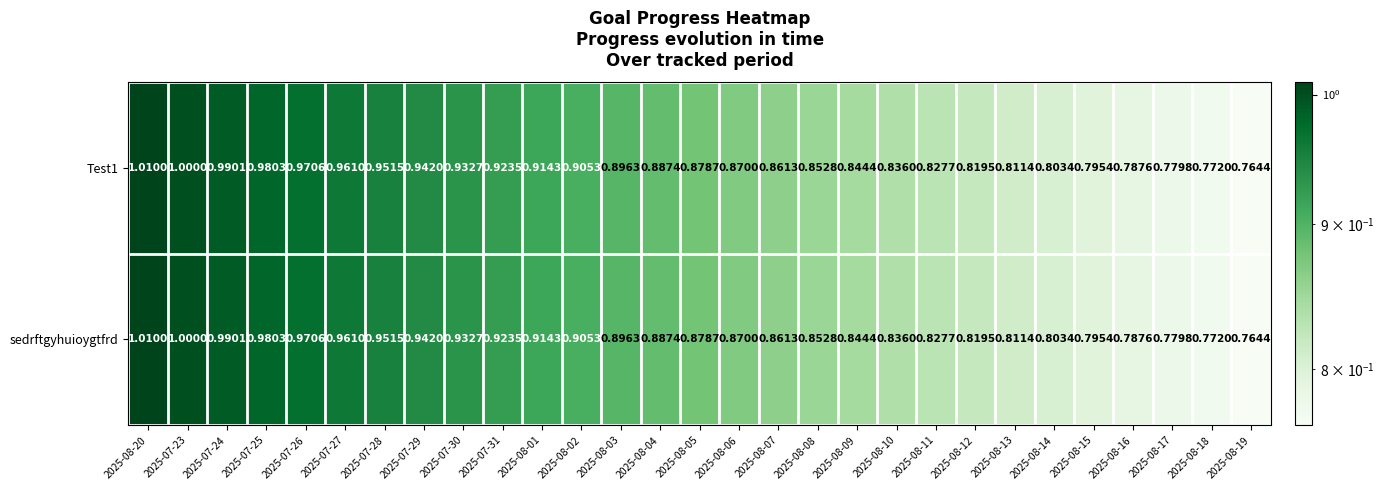

Is the value of sedrftgyhuioygtfrd at 2025-08-15 greater than the value of Test1 at 2025-07-25?

No